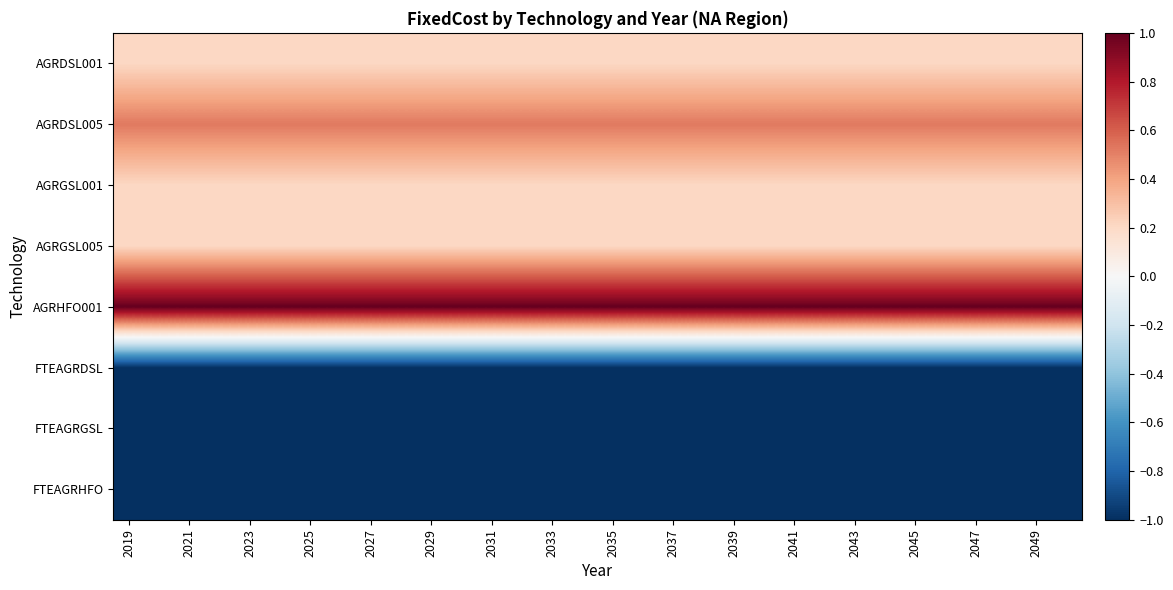

How many distinct data groups are displayed?

8